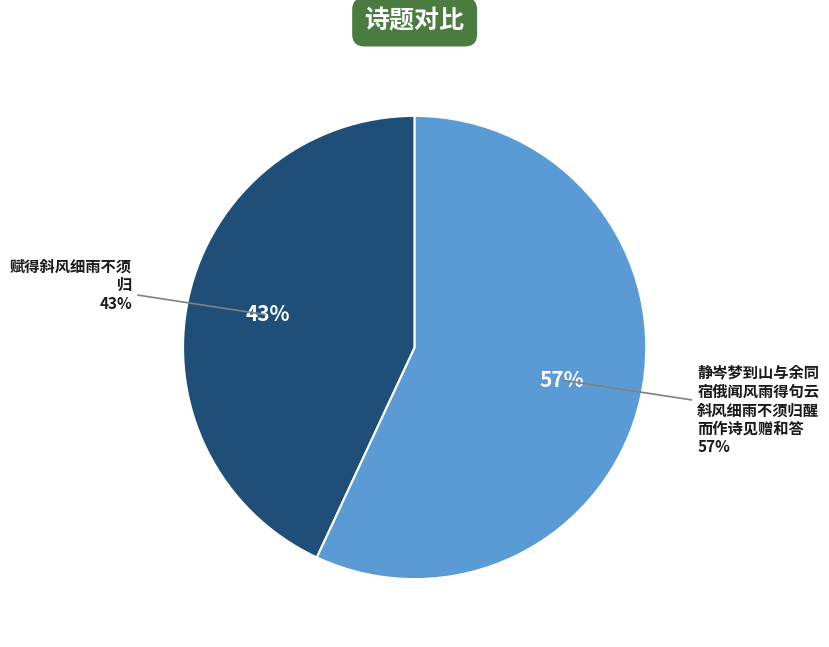

True or false: 赋得斜风细雨不须归 accounts for 43% of the total.

True